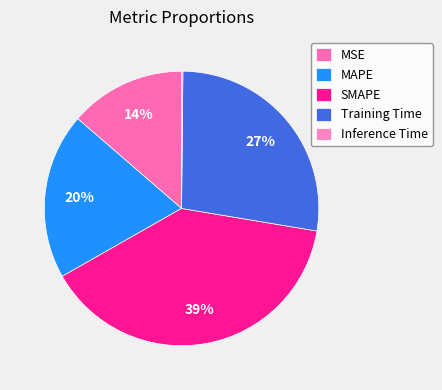

What is the largest slice in the pie chart?

SMAPE